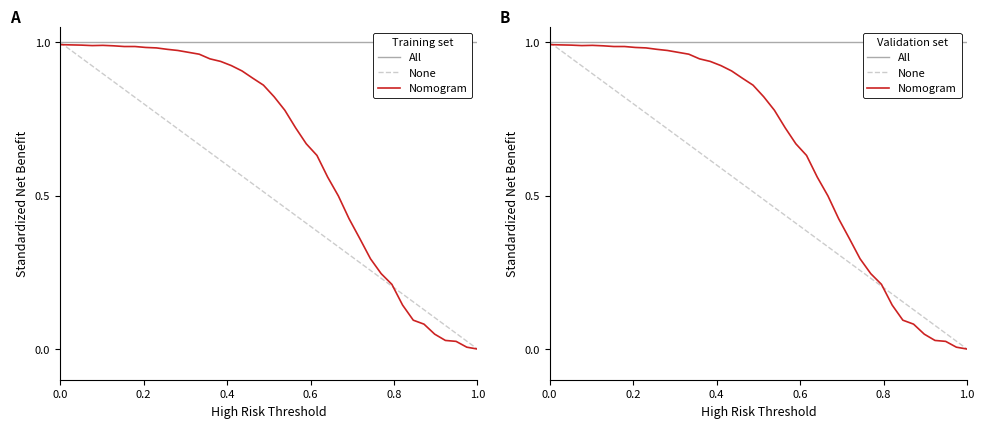

Is it true that Nomogram equals 1.3 at 20?

False